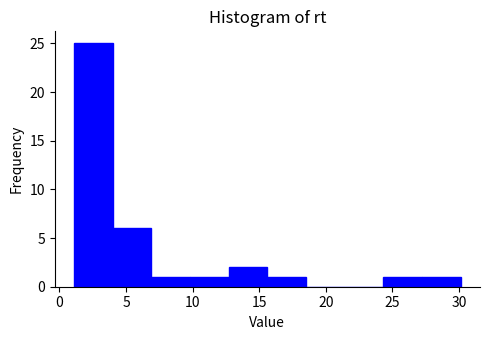

Reading left to right, list every bar in this chart as the range it spans on the x-axis followed by its height. Neither the bar edges nor the heights are printed on the chart, so give them approximately, as read against the axes.

1.0 to 4.0: 25
4.0 to 7.0: 6
7.0 to 10.0: 1
10.0 to 12.5: 1
12.5 to 15.5: 2
15.5 to 18.5: 1
18.5 to 21.5: 0
21.5 to 24.5: 0
24.5 to 27.0: 1
27.0 to 30.0: 1